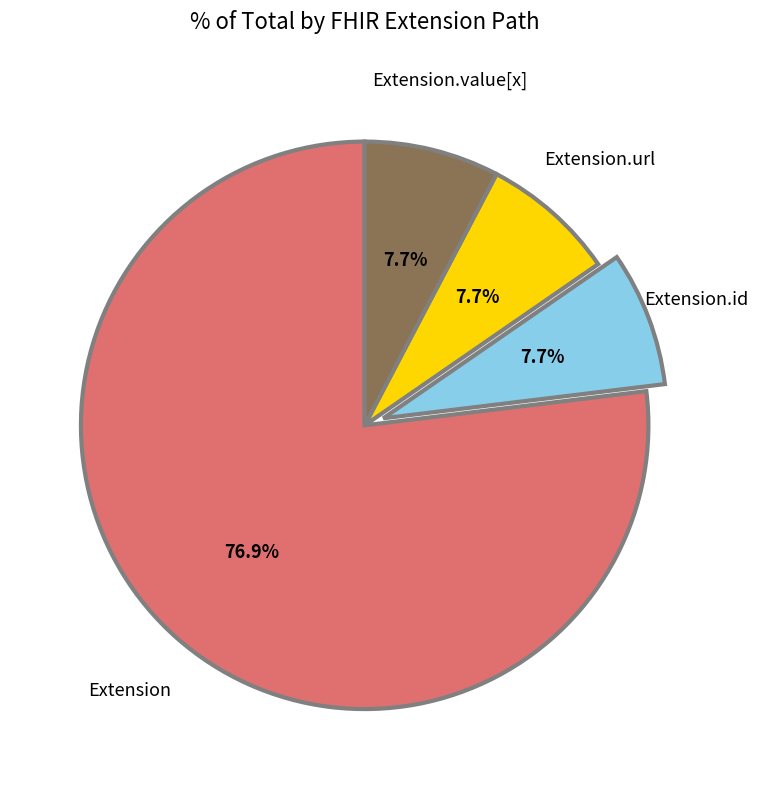

Is there a majority slice in this chart?

Yes